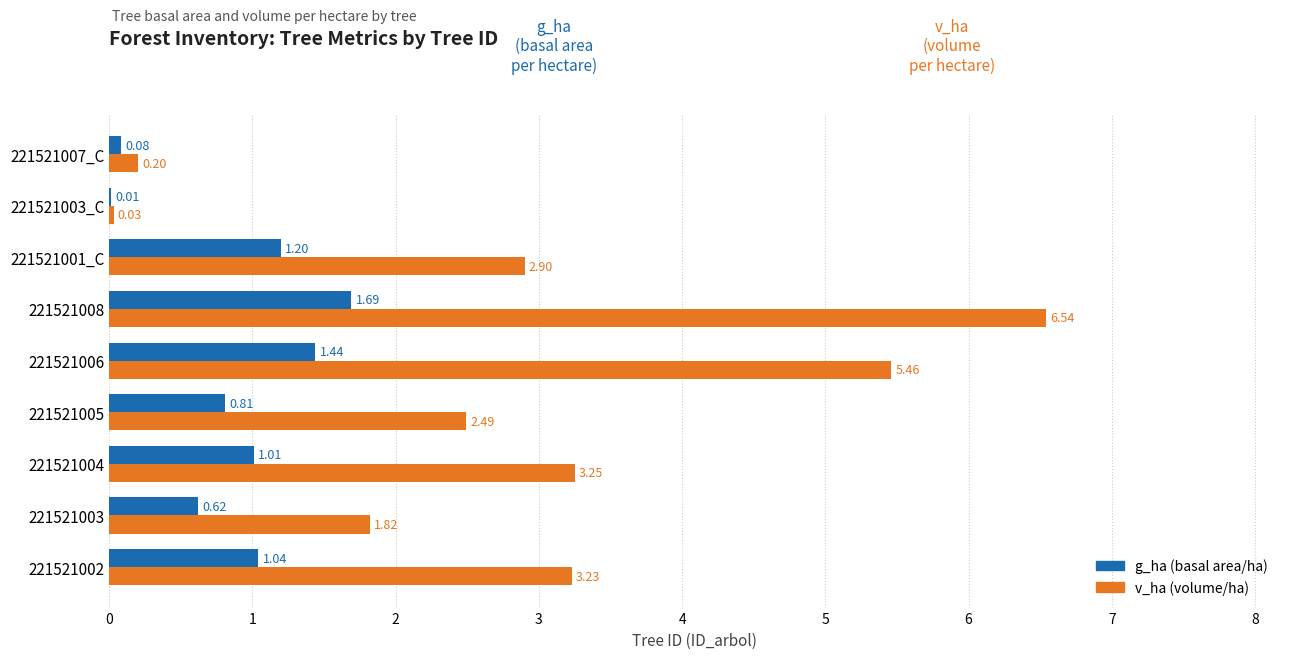

At which category is the sum across all series the highest?

221521008